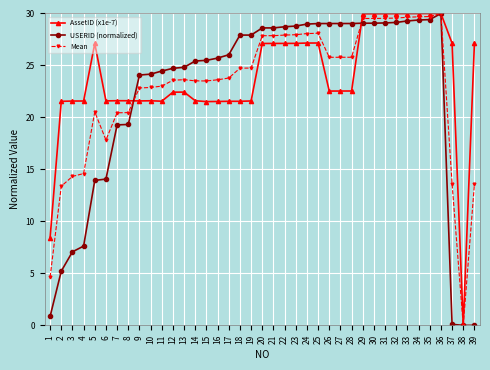

What is the sum of the AssetID (x1e-7) values at 29 and 20?

57.1